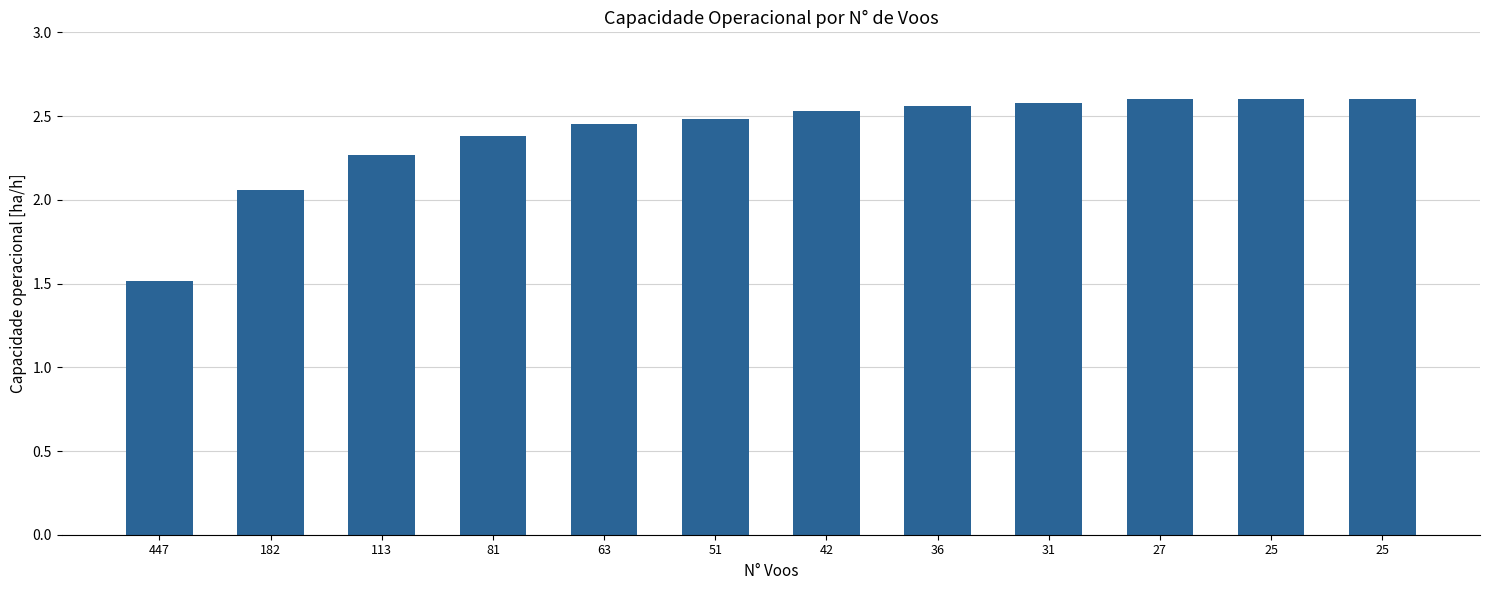

Which label corresponds to the largest value in the chart?

25